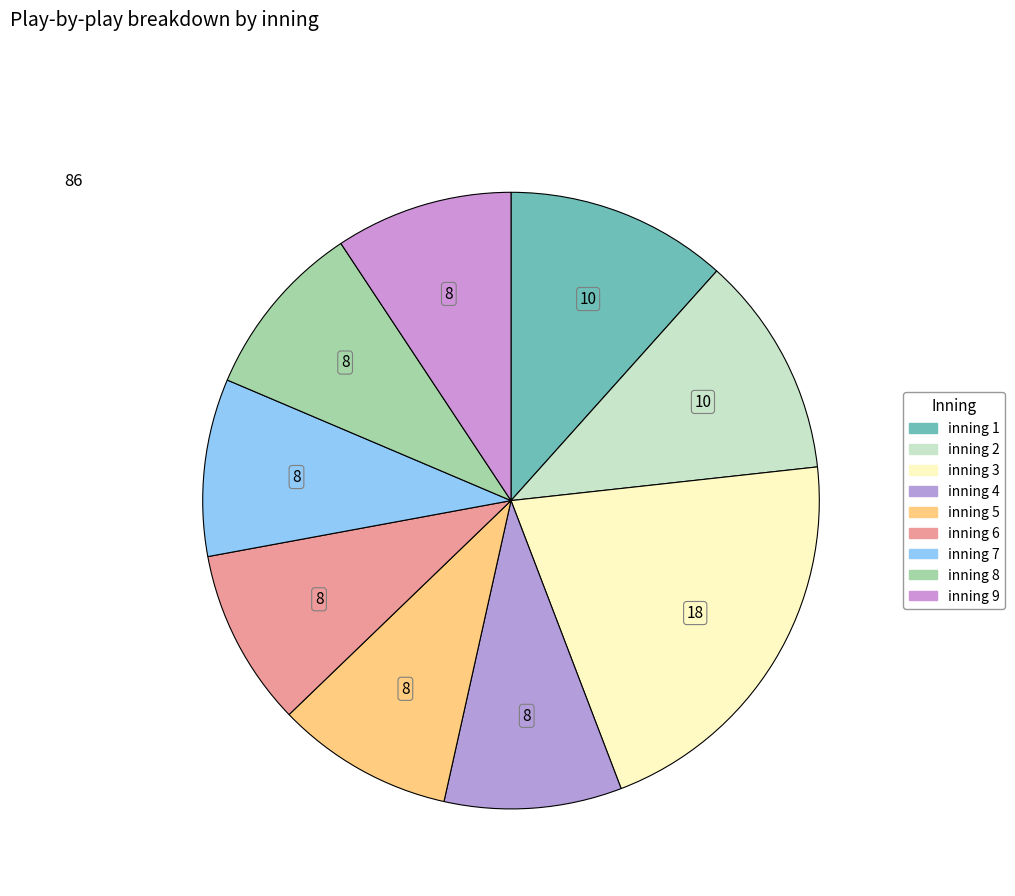

Count the number of slices in the pie.

9